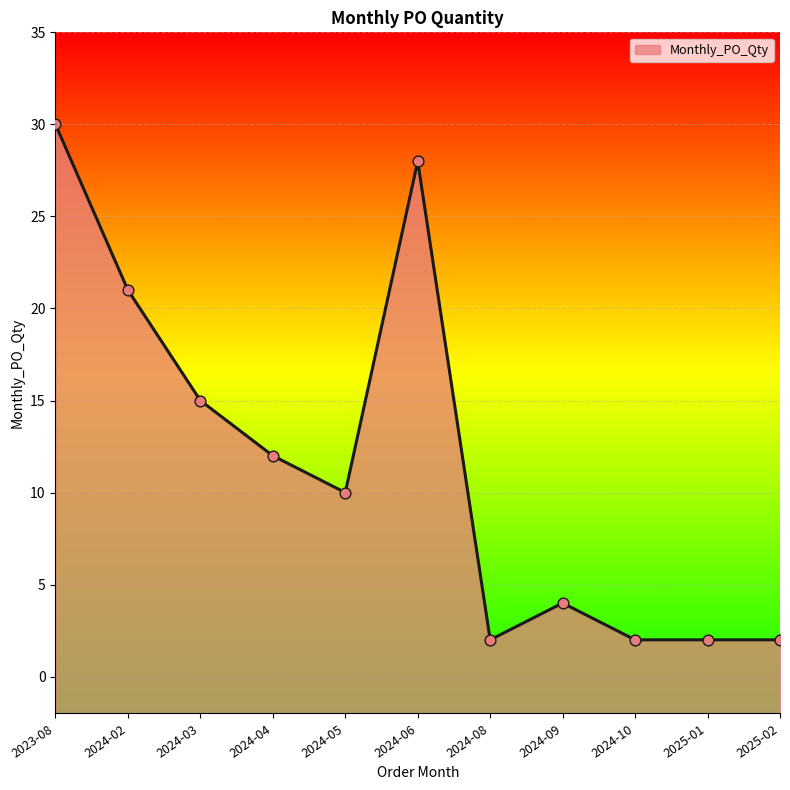

What is the change in value from 2024-02 to 2025-02?

-19